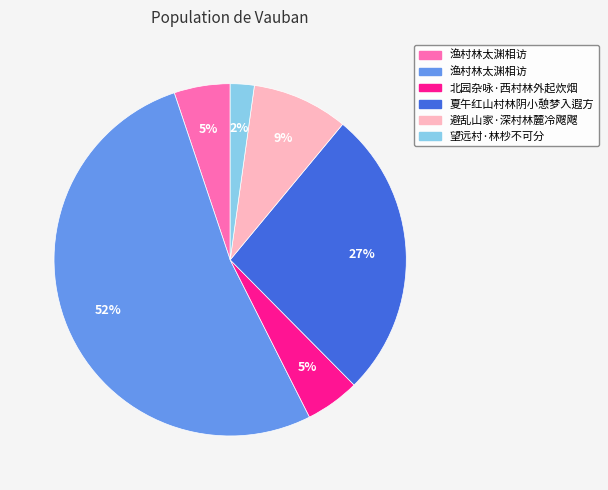

To the nearest percent, what is the average slice percentage?

17%